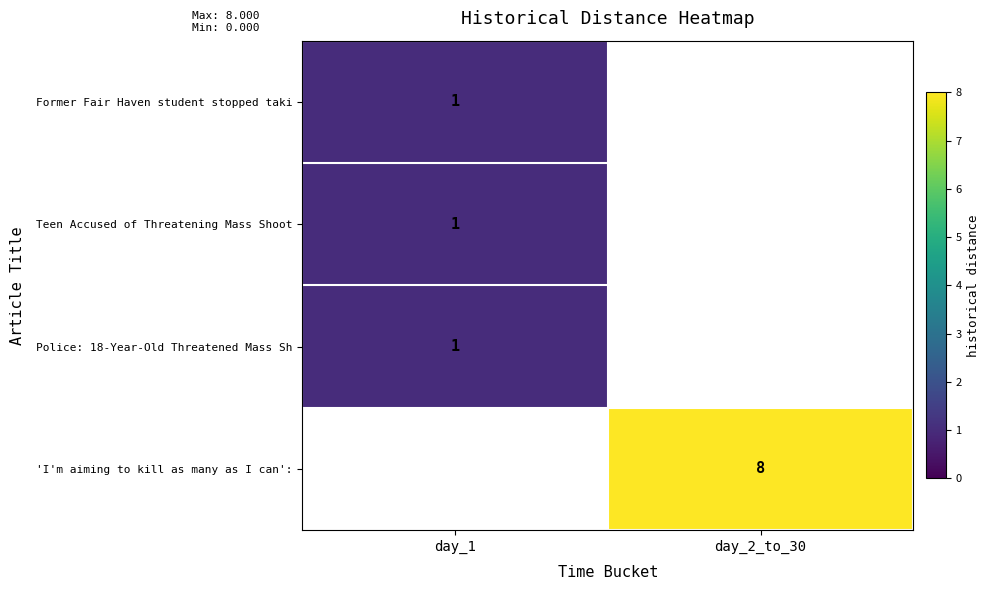

Is it true that Former Fair Haven student stopped taki equals 2 at day_1?

False